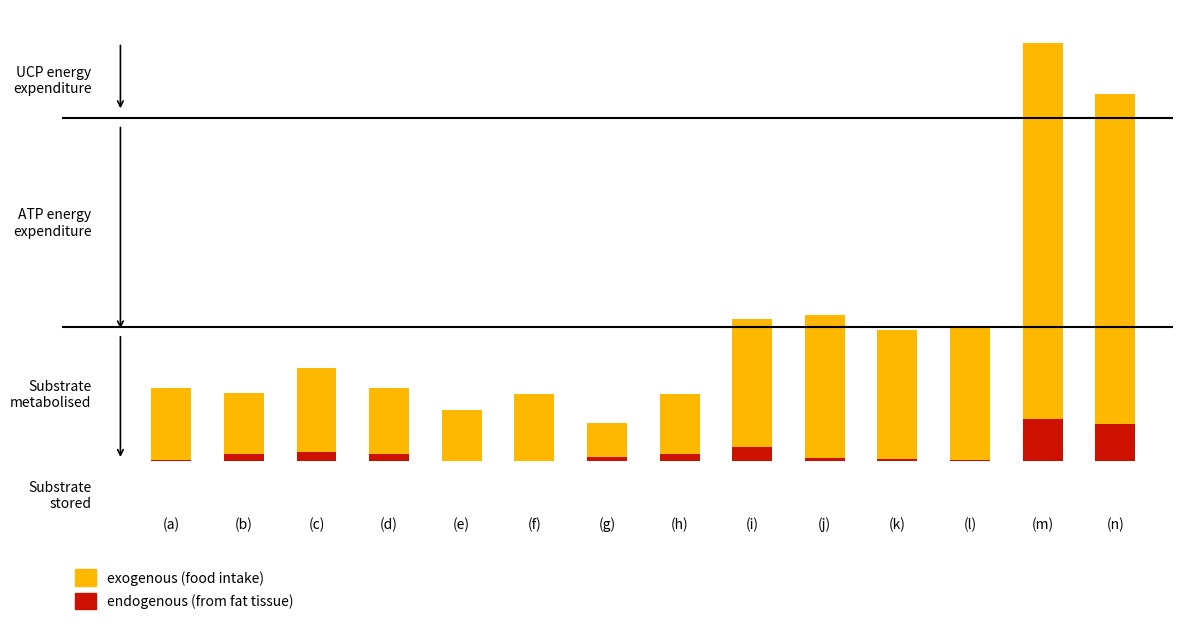

Between (j) and (n), which is larger?

(n)